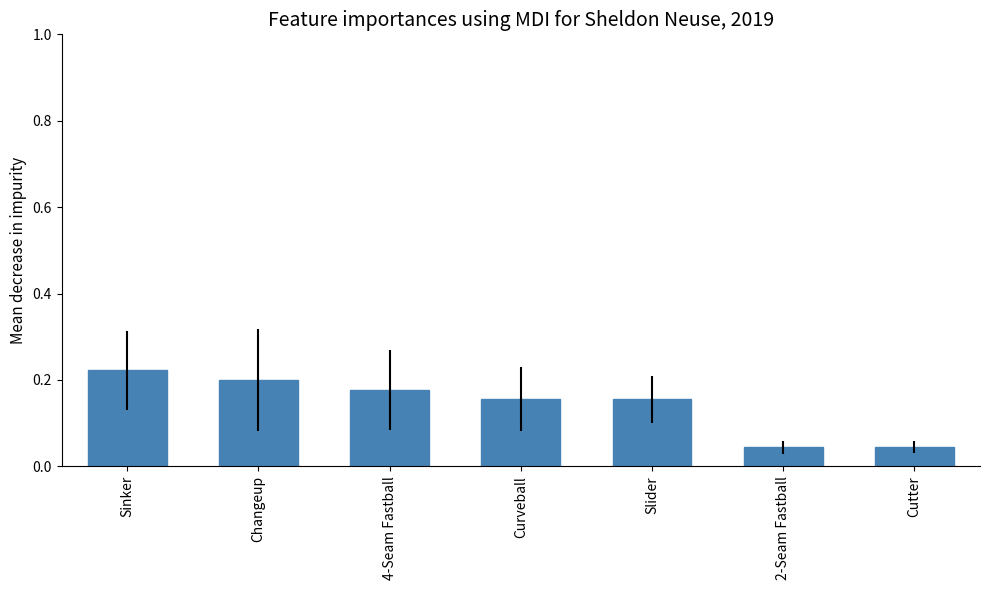

The value at 2-Seam Fastball is 0.1. True or false?

False